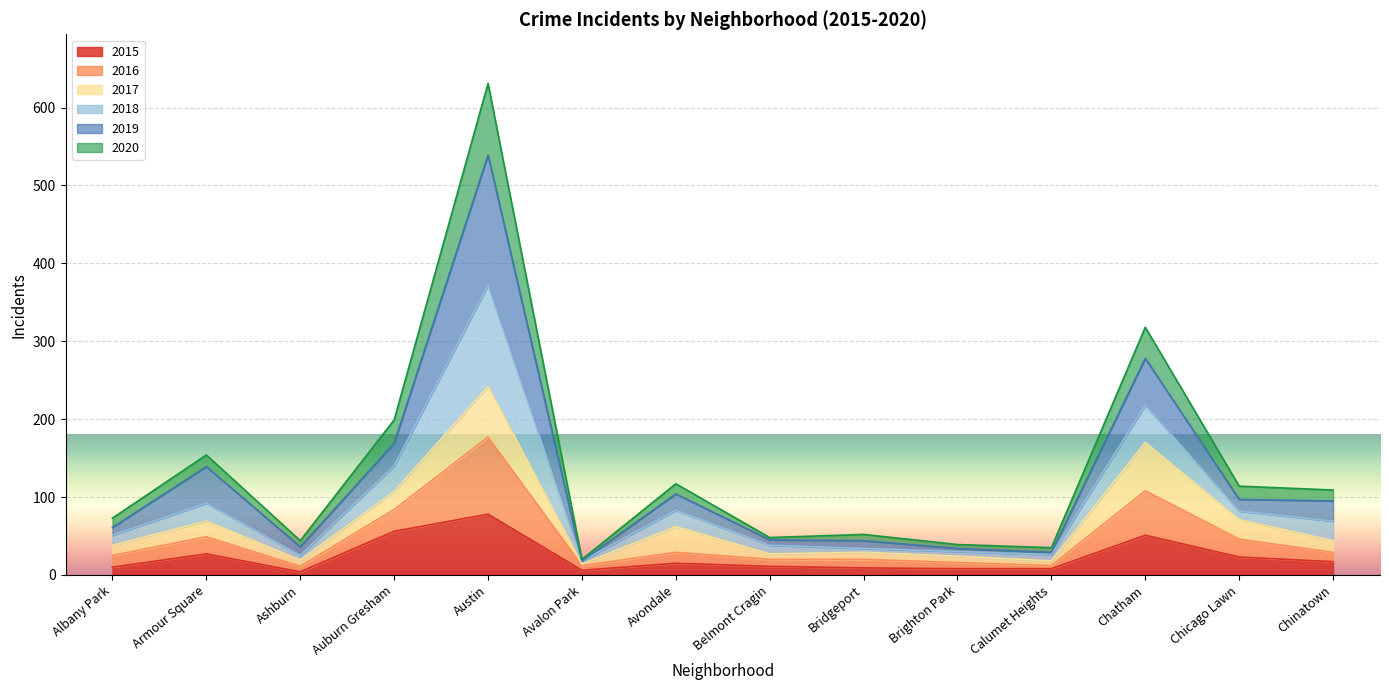

Where is the first local maximum for 2015?

Armour Square